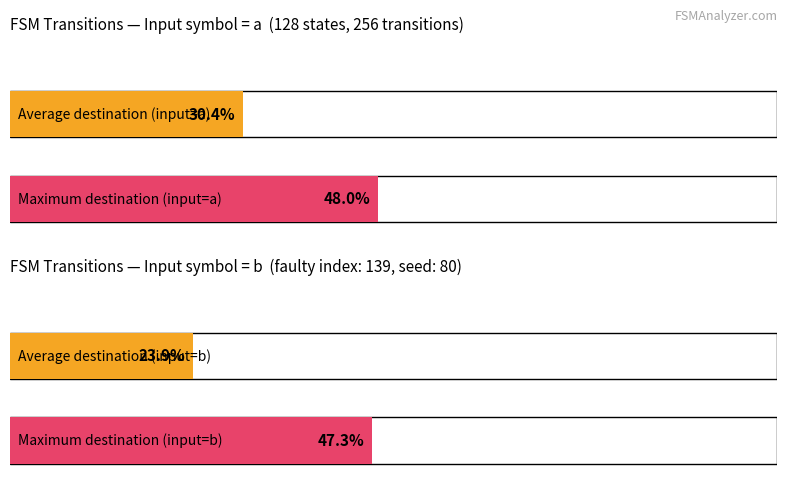

The source_state series shows 9 at State 5. True or false?

False